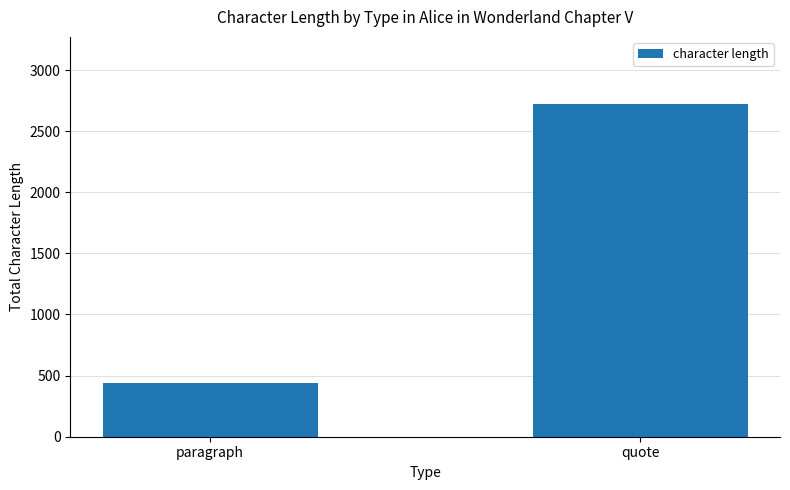

Rank the categories by value from lowest to highest.

paragraph, quote